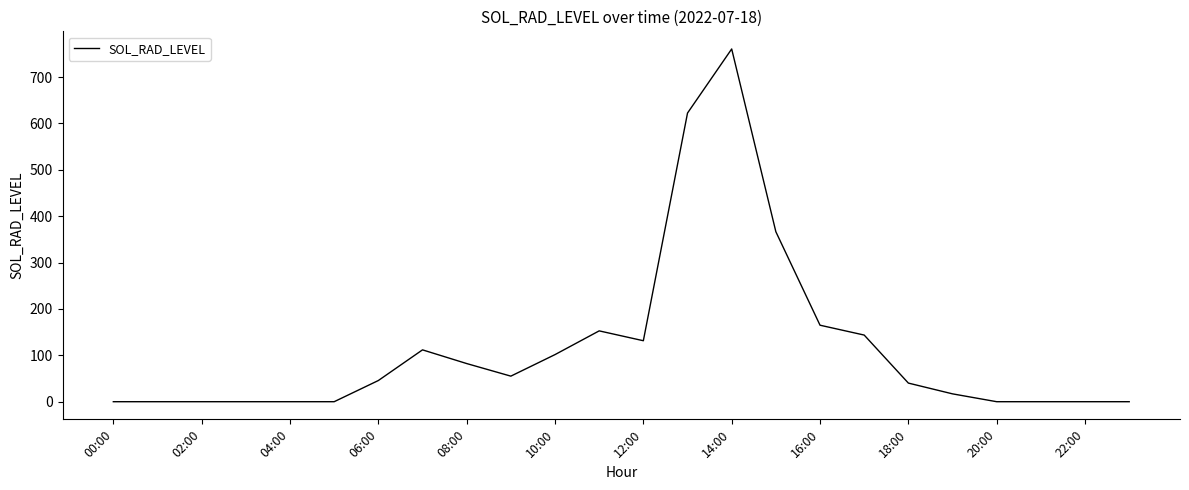

What is the difference between the maximum and minimum values?

760.7